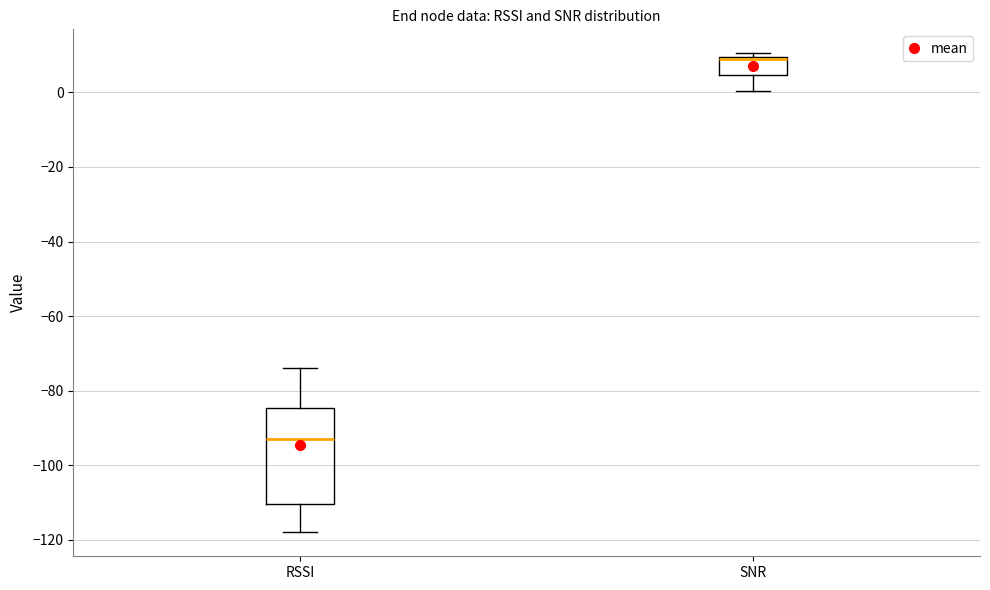

Where does the lower whisker of the box for RSSI end on the y-axis? The values are not printed on the chart, so give them approximately, as read against the axis.

-118